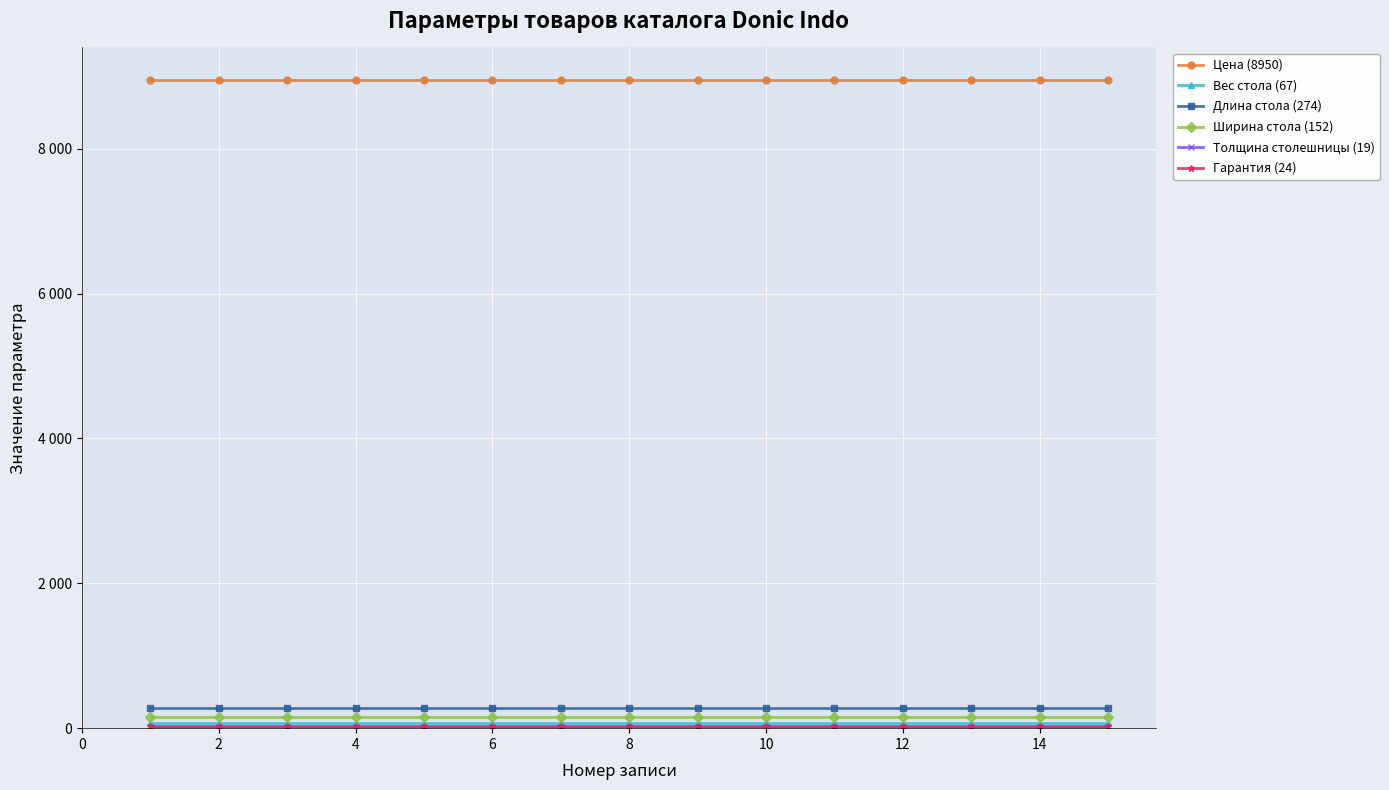

Rank the series by their maximum value, from highest to lowest.

Цена (8950), Длина стола (274), Ширина стола (152), Вес стола (67), Гарантия (24), Толщина столешницы (19)